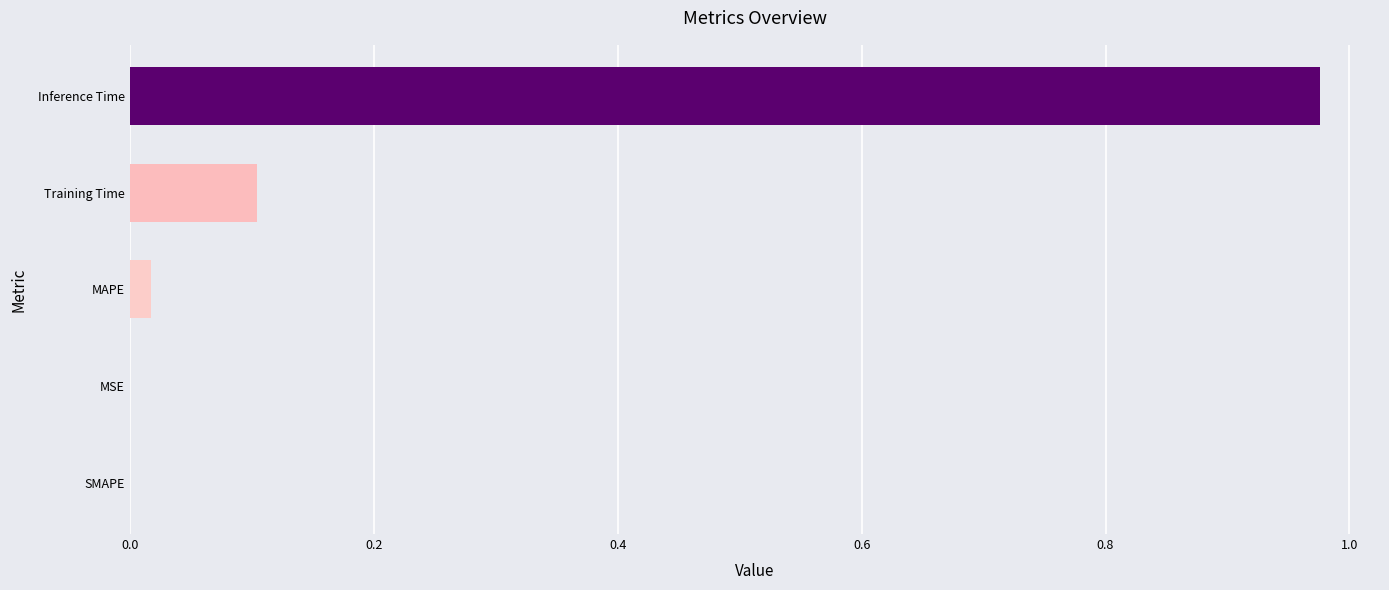

Which has a higher value, Inference Time or SMAPE?

Inference Time